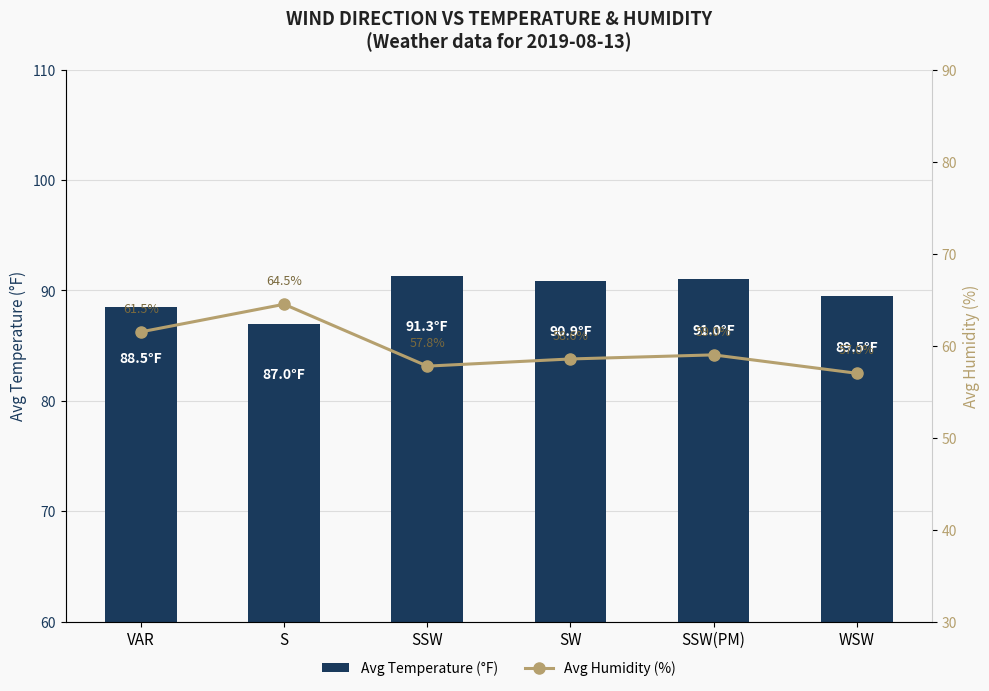

Reading right to left, what are all the values shown in this chart?

Avg Temperature (°F): 89.5	91.0	90.9	91.3	87.0	88.5
Avg Humidity (%): 57.0	59.0	58.6	57.8	64.5	61.5